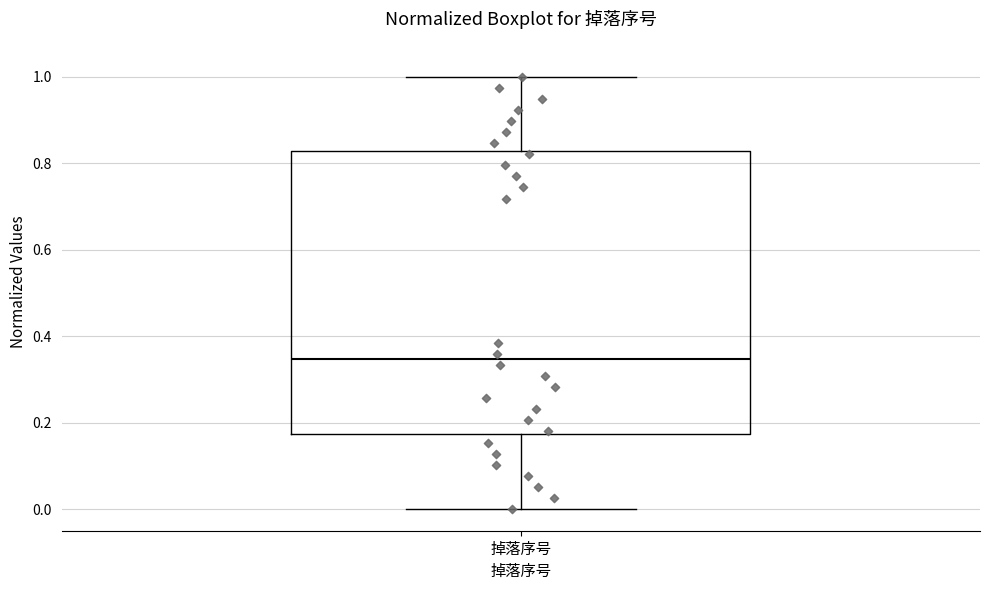

Where does the lower whisker of the box for 掉落序号 end on the y-axis? The values are not printed on the chart, so give them approximately, as read against the axis.

0.00